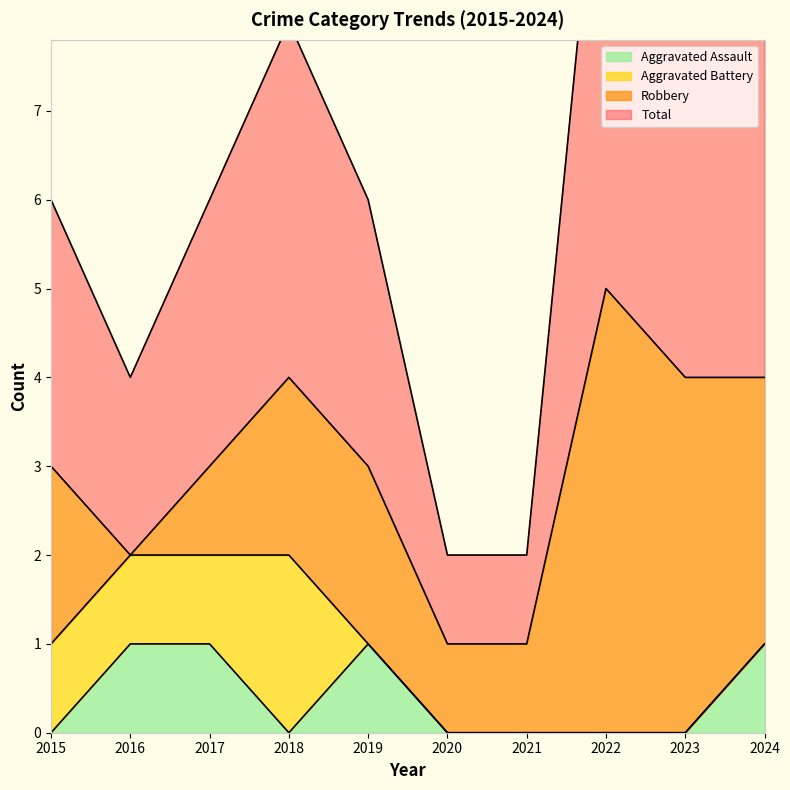

The Aggravated Assault series shows 1 at 2020. True or false?

False